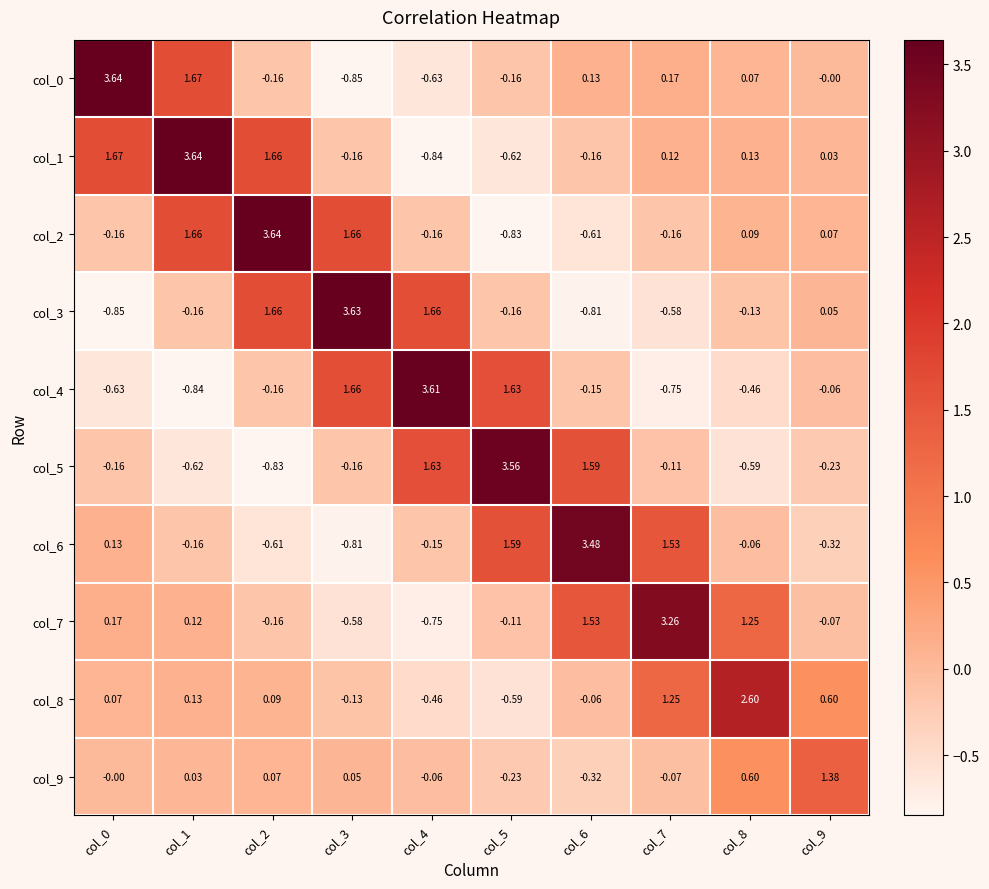

Is the value of col_1 at col_0 greater than the value of col_8 at col_9?

Yes